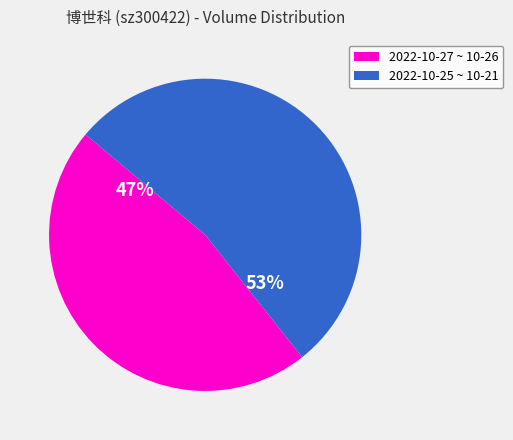

To the nearest percent, what is the difference between the largest and smallest slice percentages?

6%